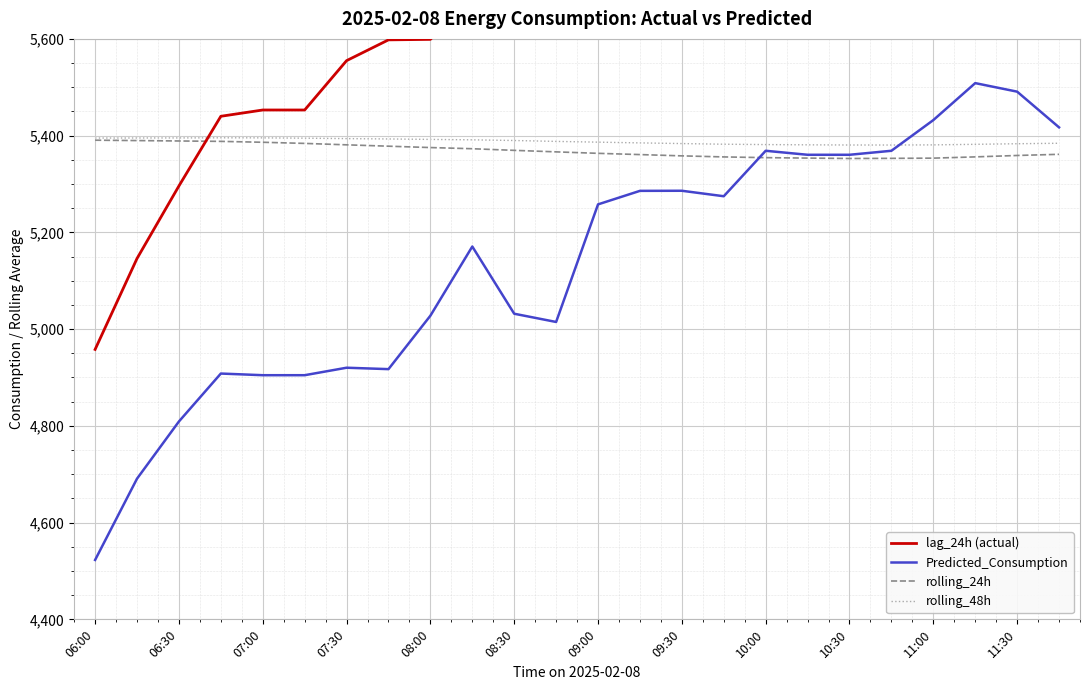

Which series has the largest range (max minus min)?

Predicted_Consumption